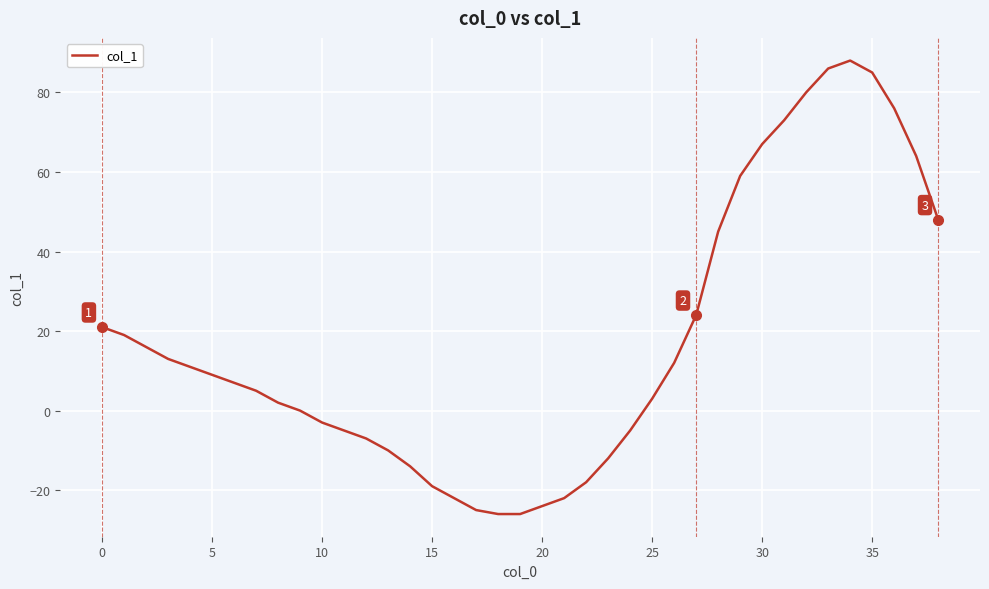

What is the difference between the maximum and minimum values?

114